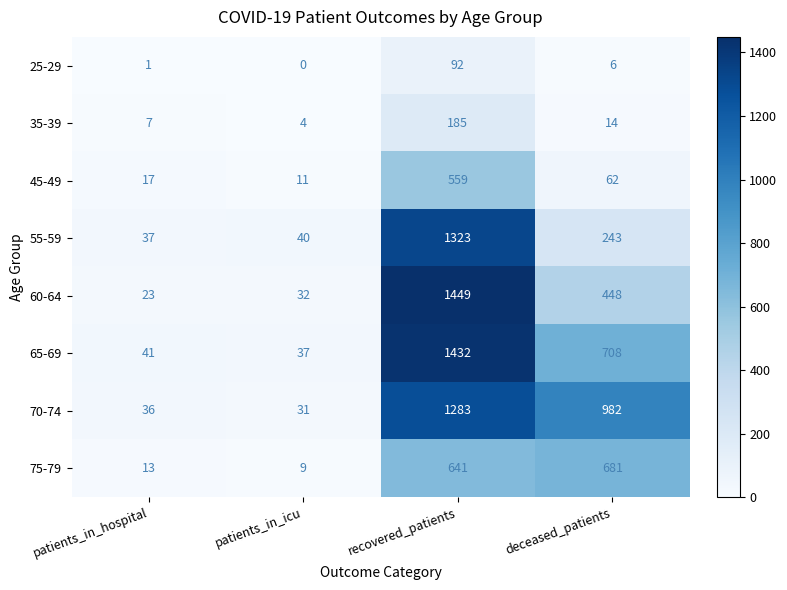

Count the number of categories in the chart.

4